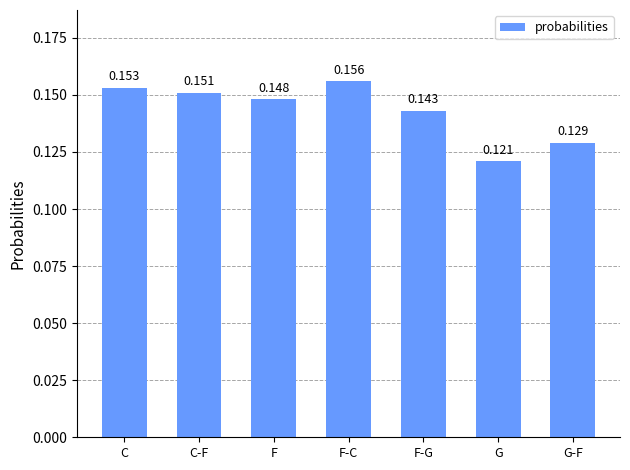

Which category has the highest value across all series?

F-C